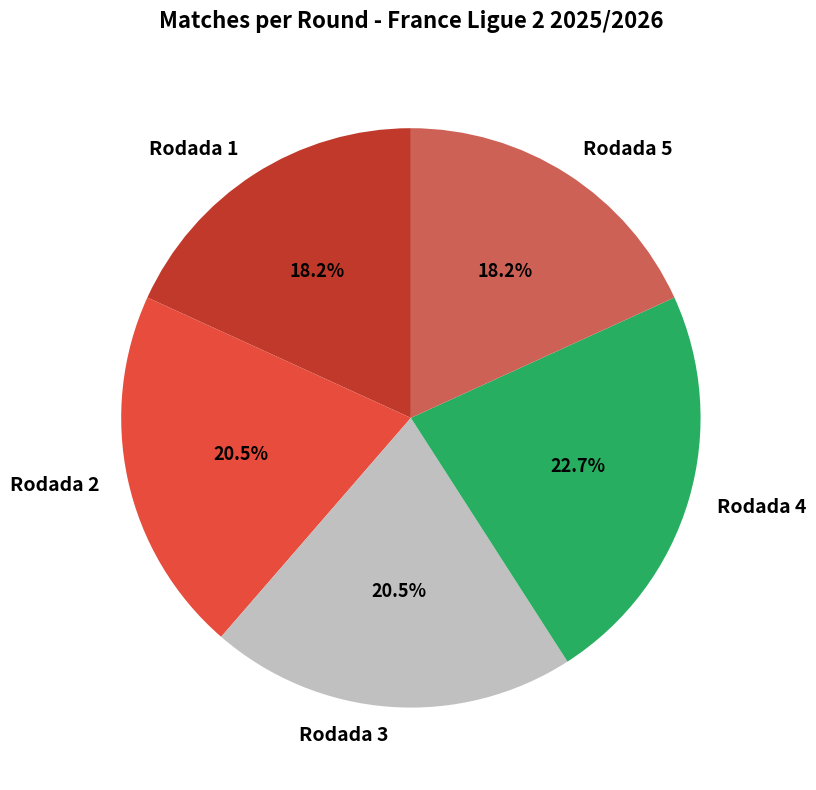

Which slice is the largest?

Rodada 4